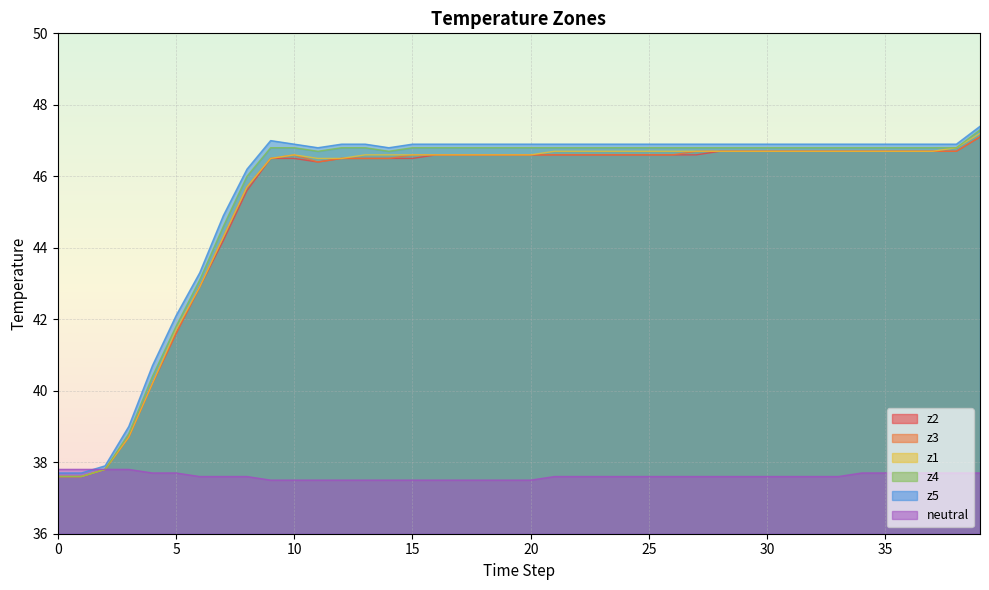

Between 14 and 0, which is larger?

14